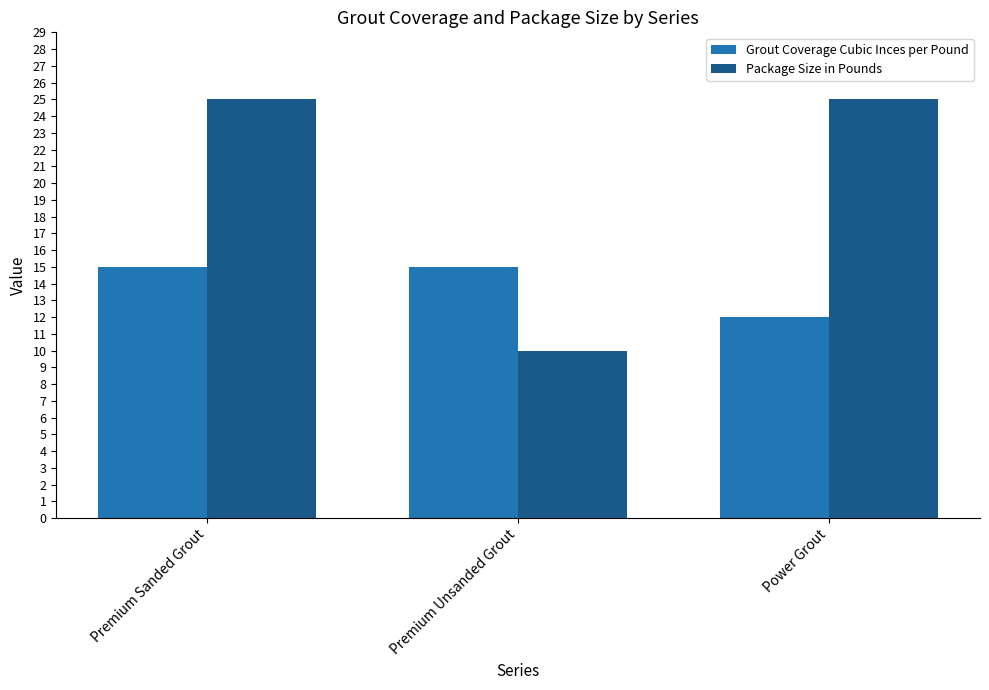

What is the spread (max minus min) of values at Premium Unsanded Grout?

5